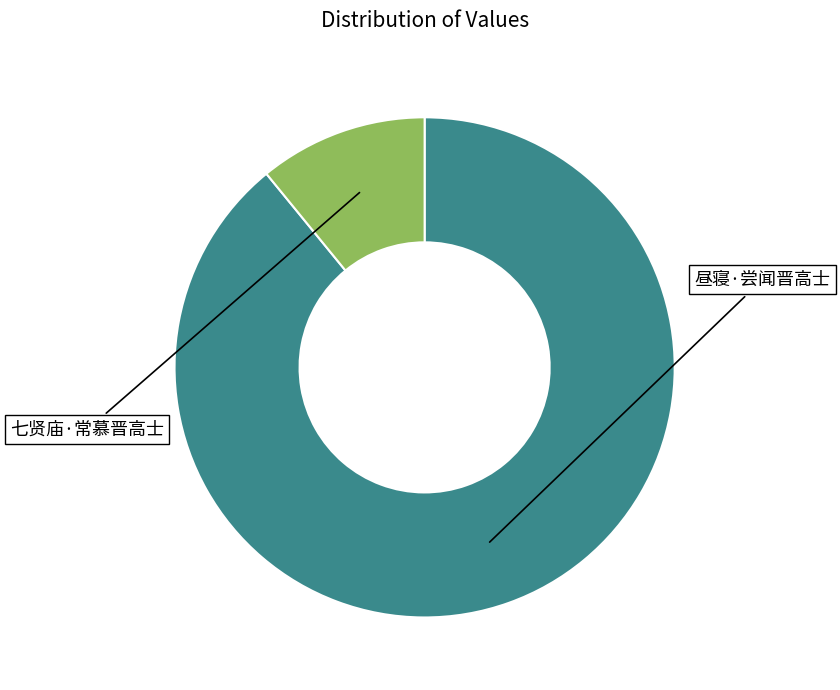

Does any single category account for the majority?

Yes